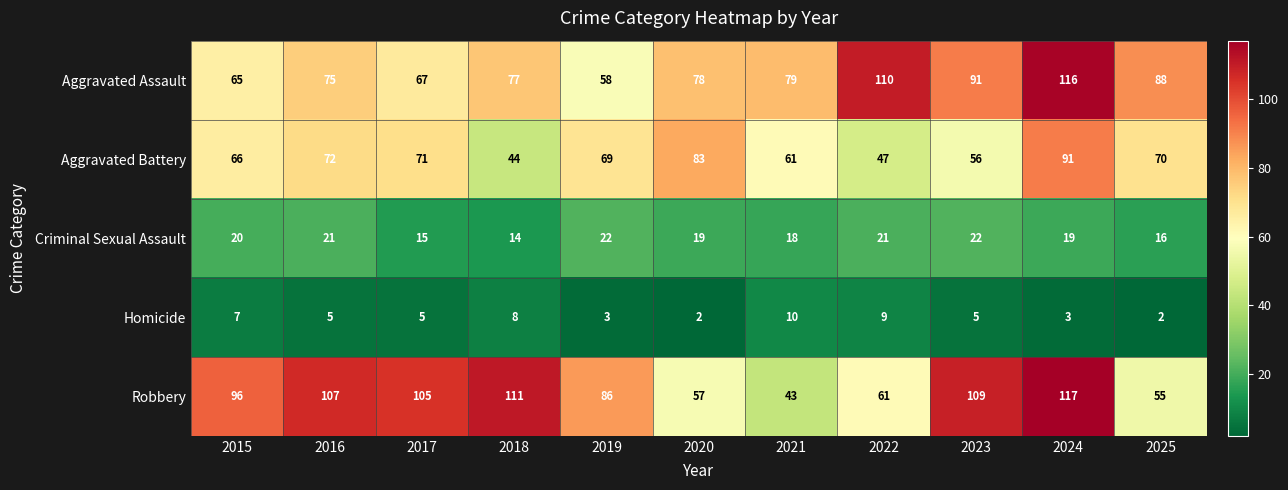

What is the difference between the maximum and second lowest values in the Aggravated Battery series?

44